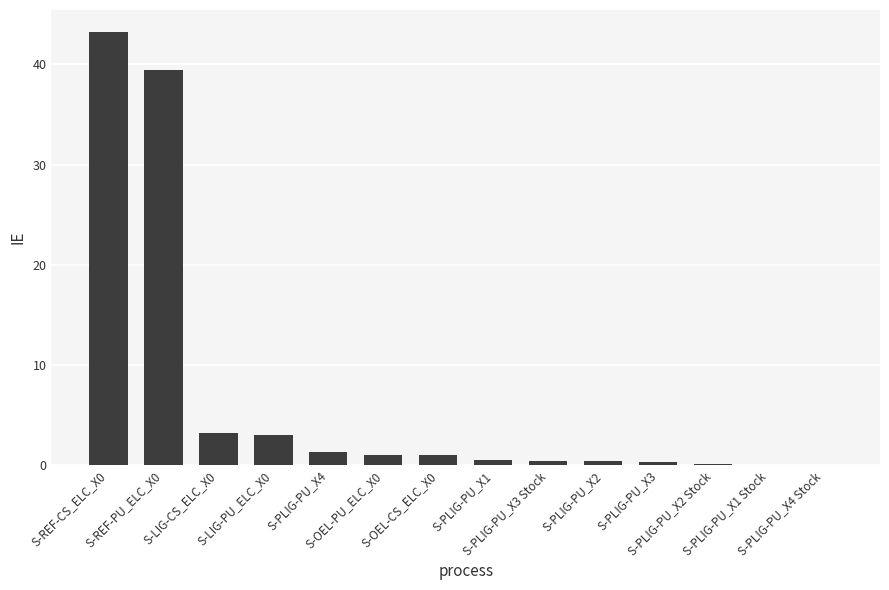

How many data points does each series have?

14